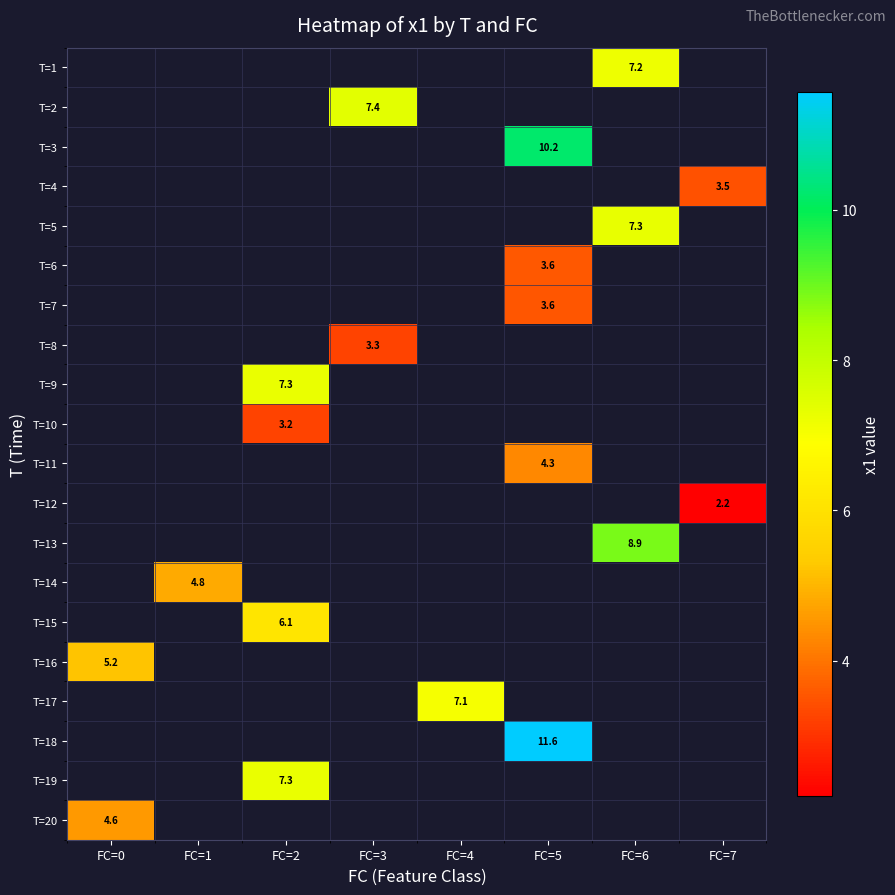

How many positive values does the T=12 series have?

1